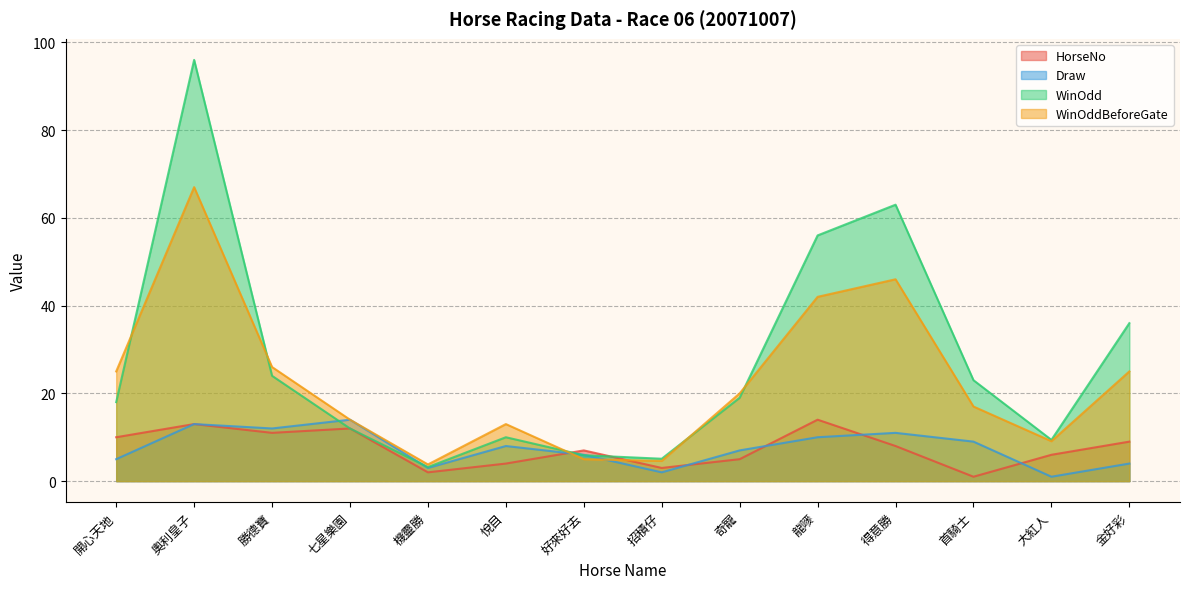

At how many categories does at least one series exceed 88?

1